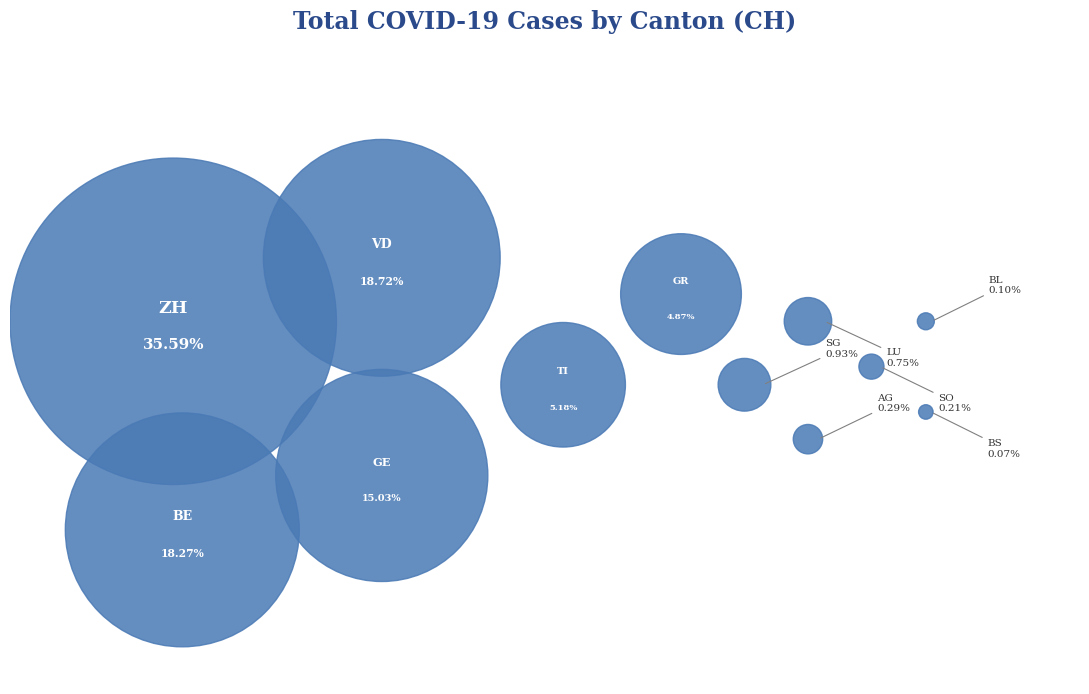

Is it true that GE is 15% of the pie?

True